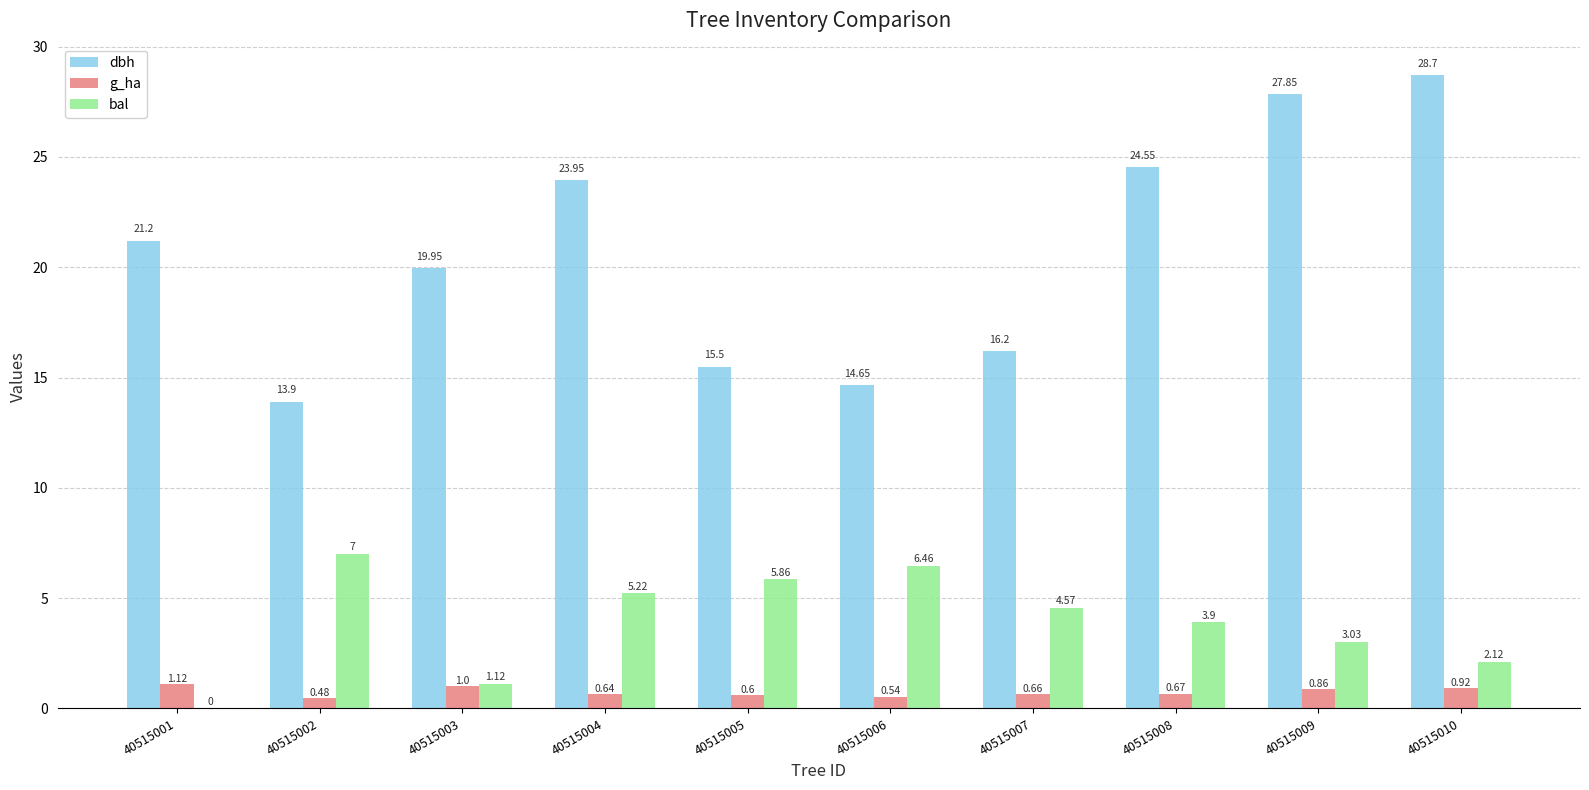

How many data points does each series have?

10